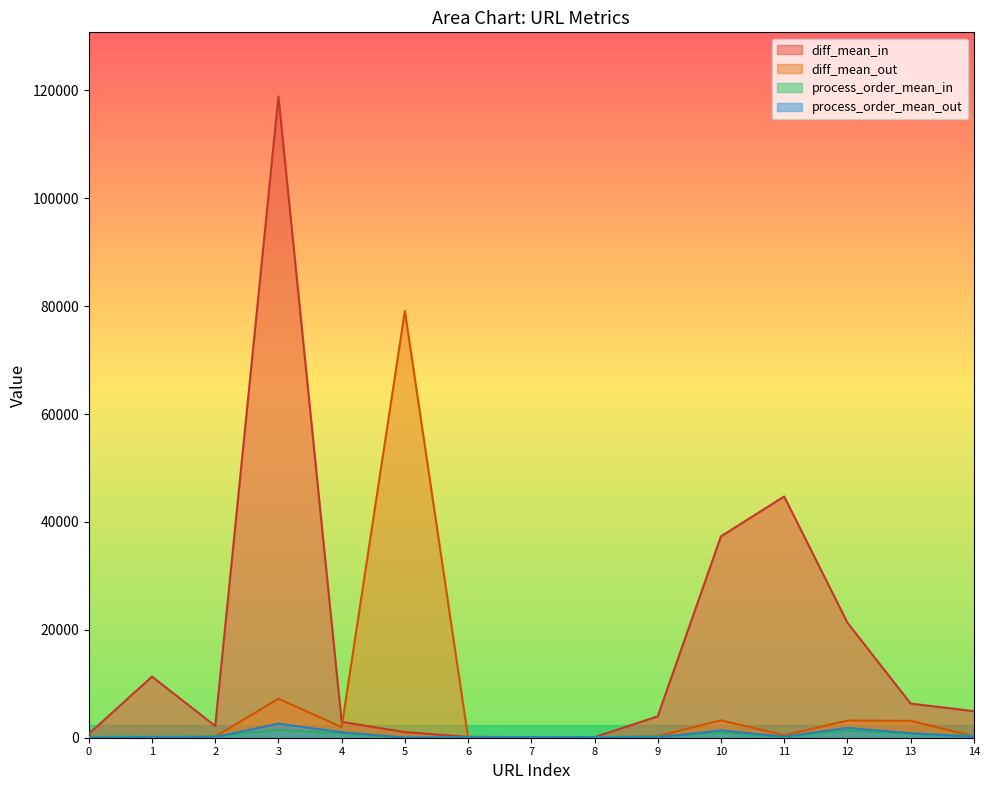

Between 2 and 3, which series saw the biggest shift?

diff_mean_in